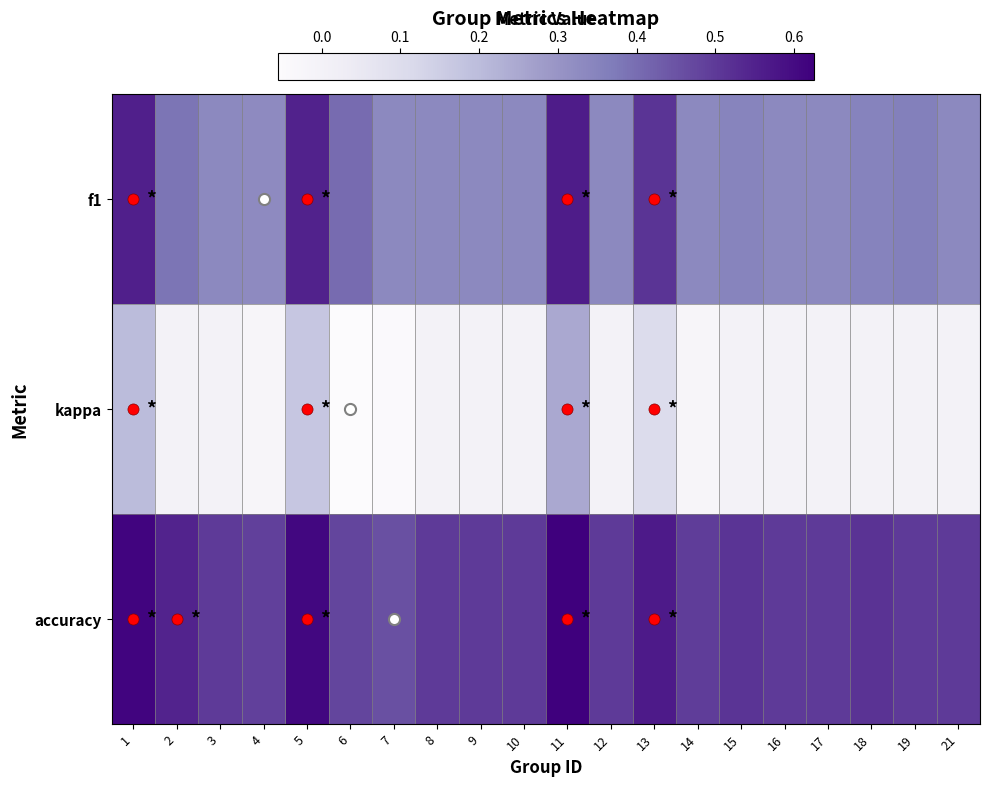

Which label corresponds to the smallest value in the chart?

6